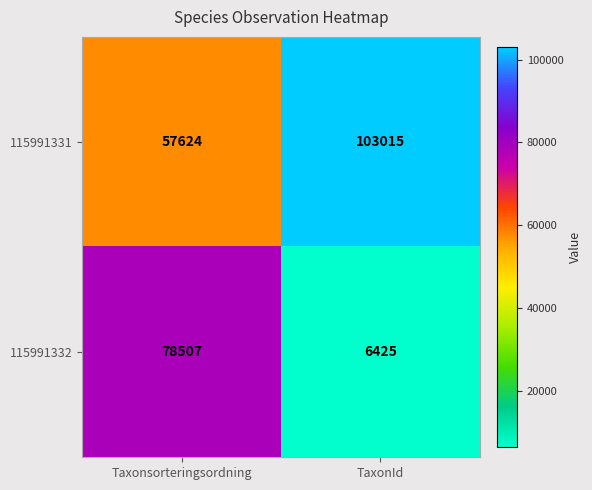

Which series changed the most between Taxonsorteringsordning and TaxonId?

115991332